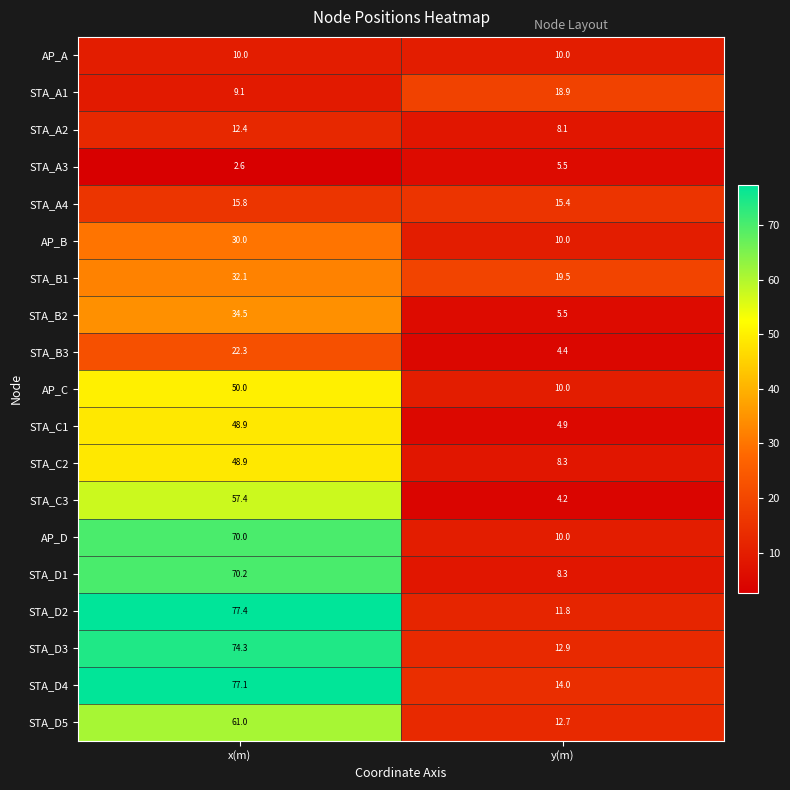

At which category does the chart reach its minimum across all series?

x(m)